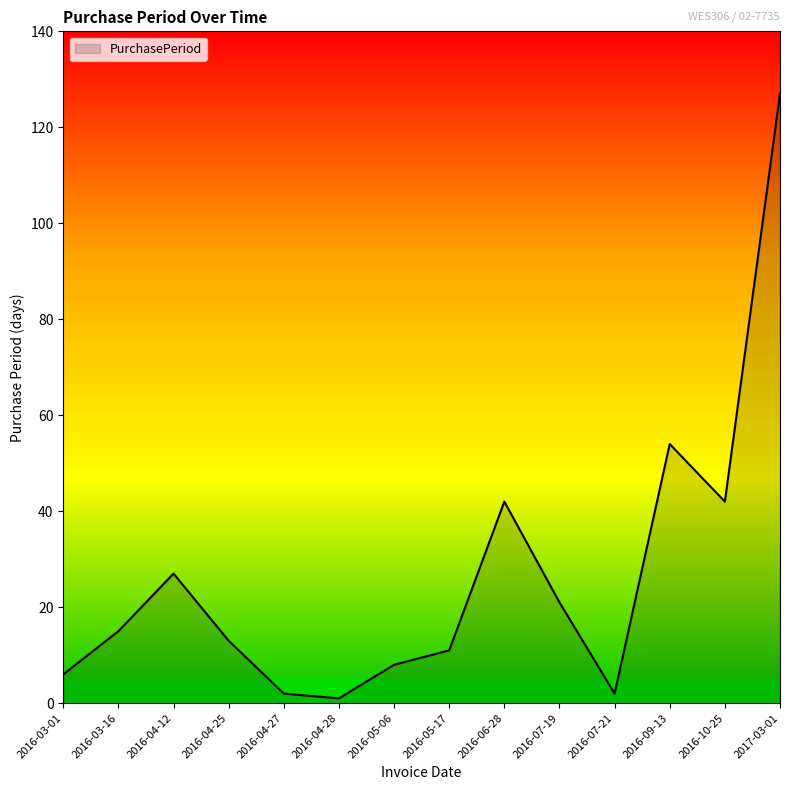

What is the difference between the values at 2016-05-17 and 2016-09-13?

43